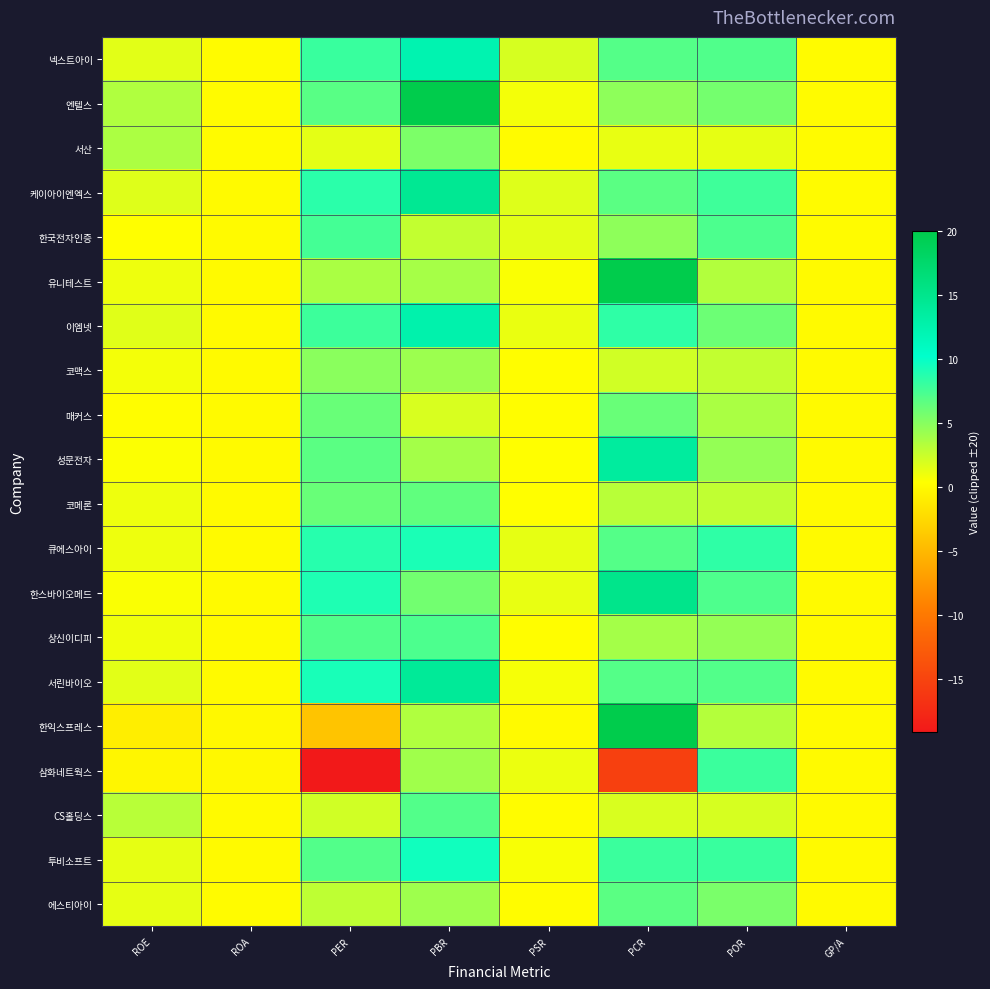

Which has a higher value, PBR or PCR?

PBR